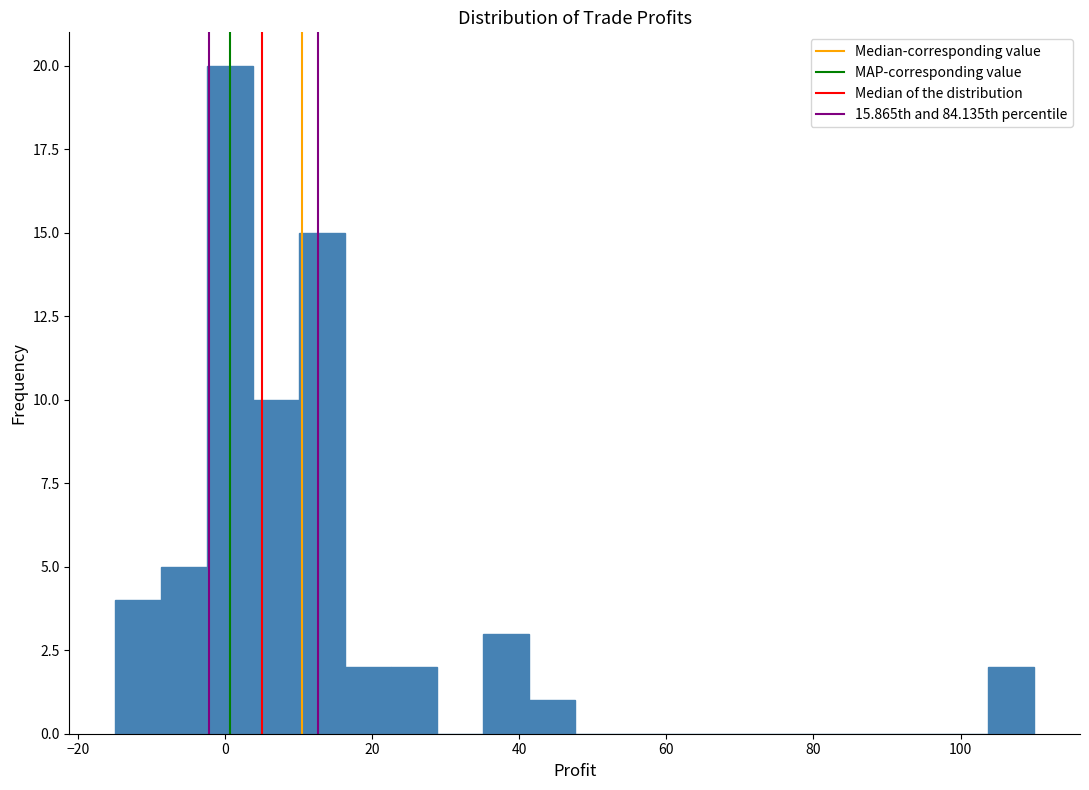

Read against the x-axis, roughly where is the centre of the tallest bar?

0